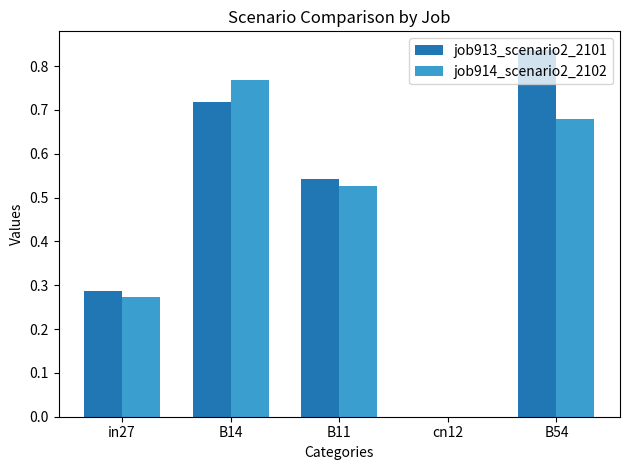

Which series changed the most between in27 and B11?

job913_scenario2_2101